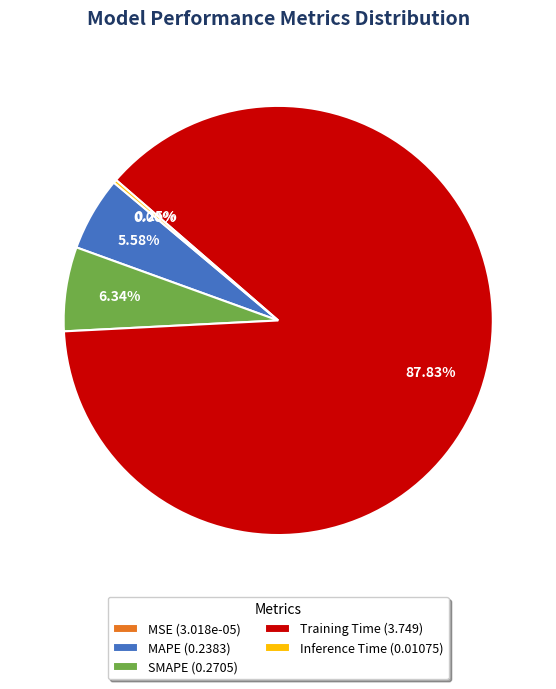

Do SMAPE and Training Time together represent more than half of the pie?

Yes